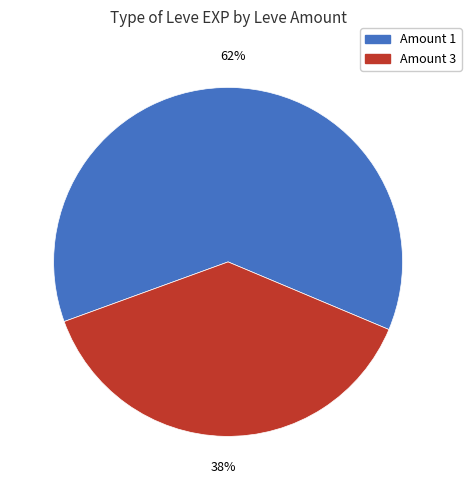

Is there a majority slice in this chart?

Yes